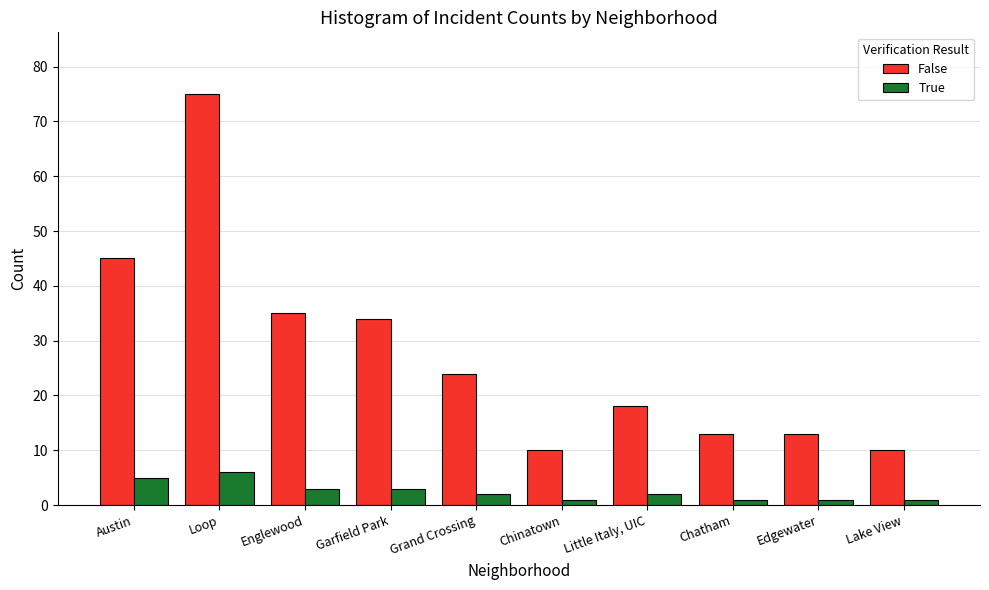

Count the number of data series in this chart.

2